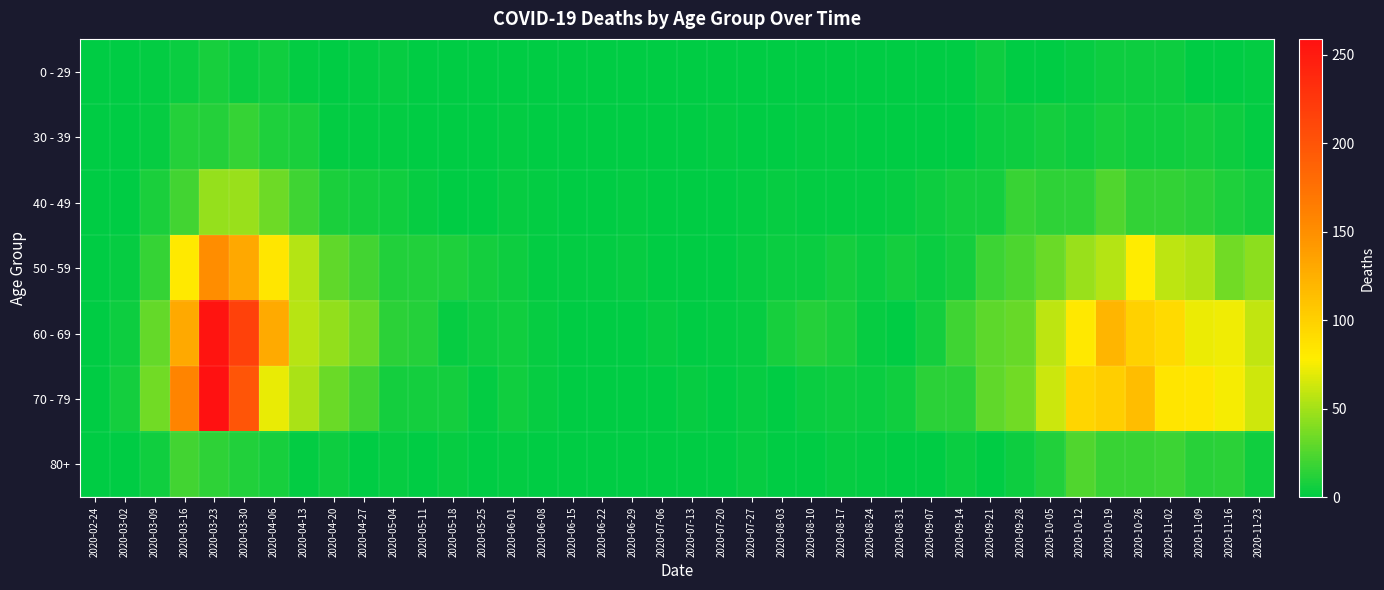

At how many categories does at least one series exceed 97?

6